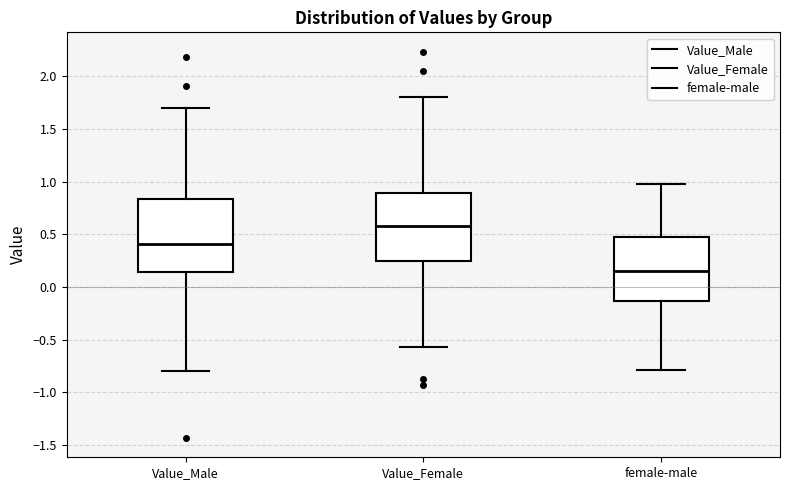

Where does the upper whisker of the box for Value_Male end on the y-axis? The values are not printed on the chart, so give them approximately, as read against the axis.

1.70